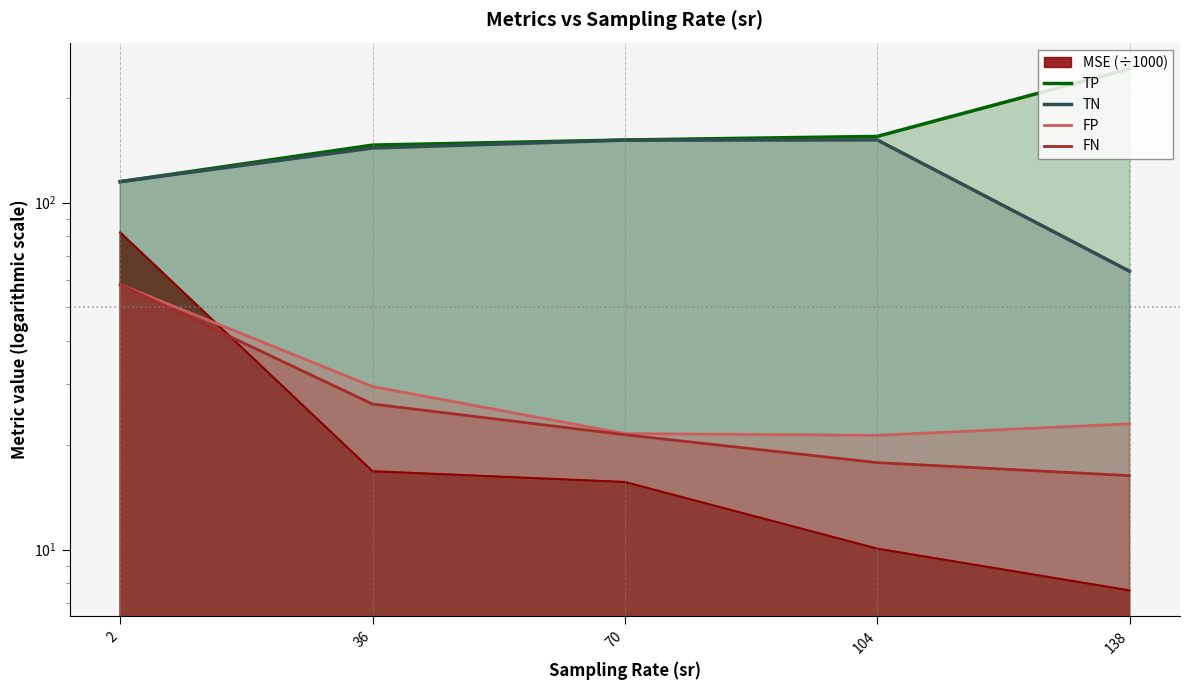

At which label is FP closest to 39?

36